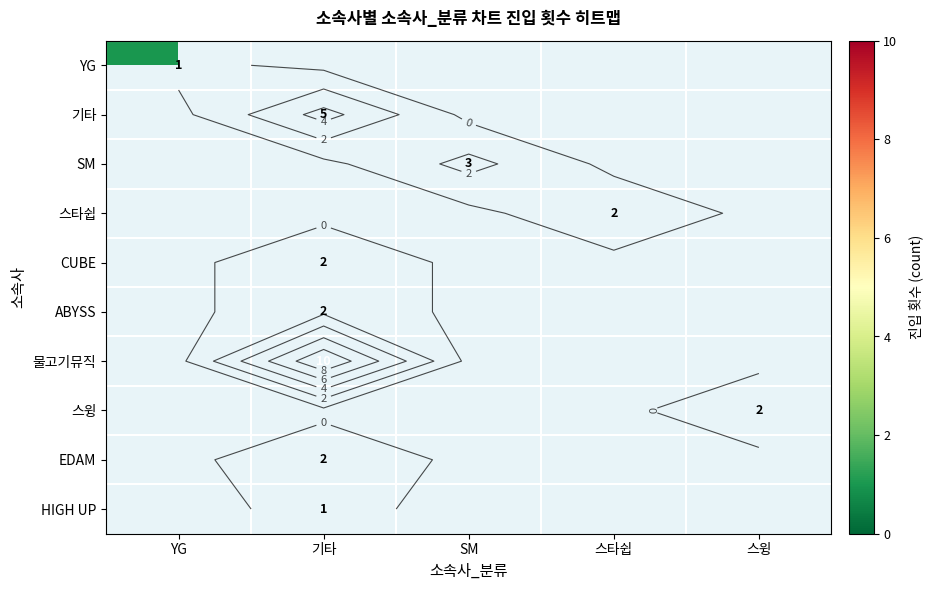

What is the maximum value shown in the chart?

10